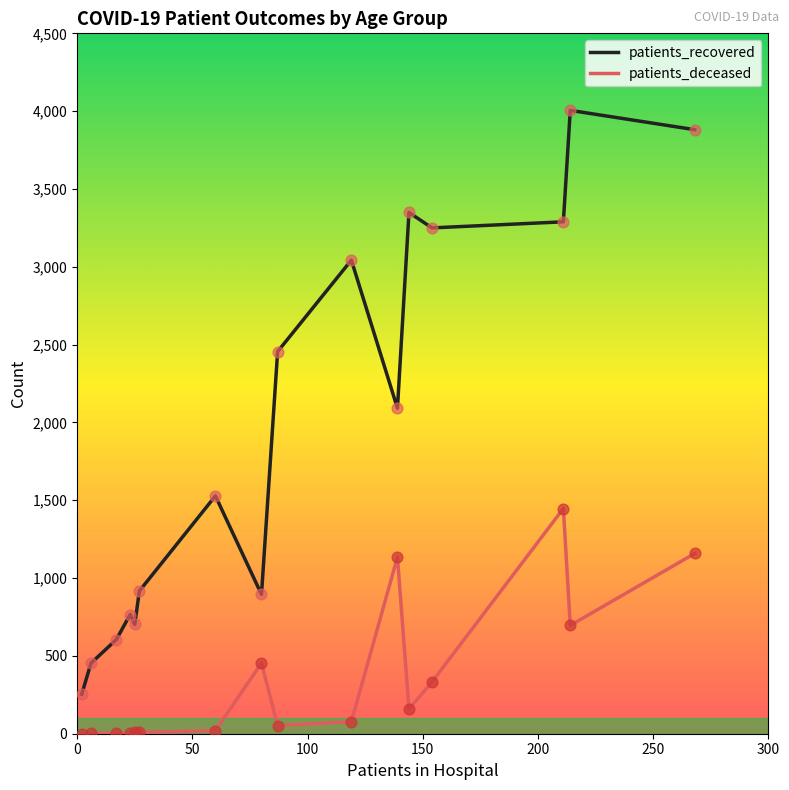

Which series has the largest total across all categories?

patients_recovered